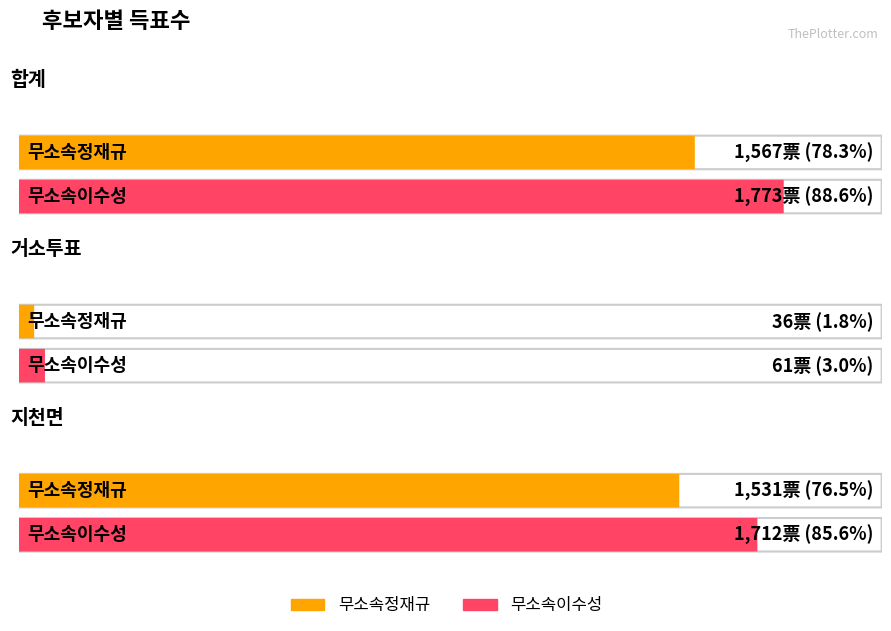

Which category has the highest value across all series?

합계